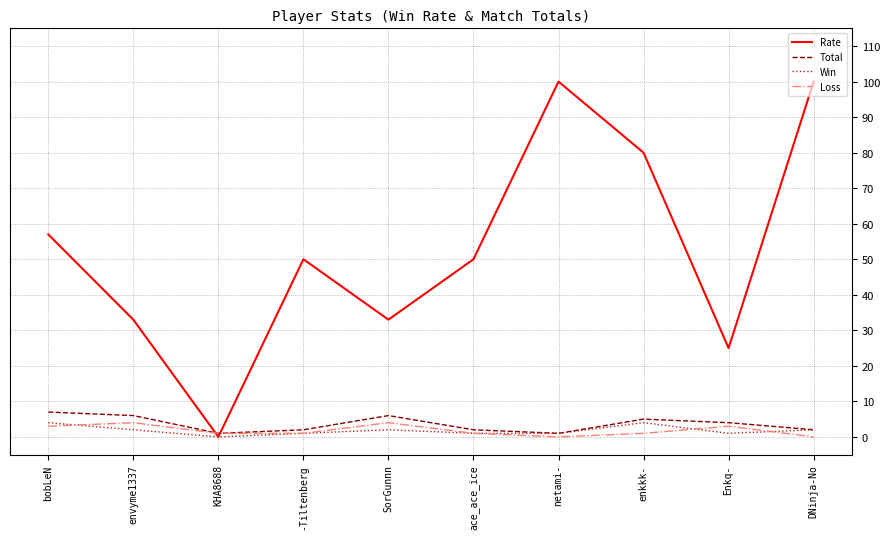

How many positive values does the Win series have?

9